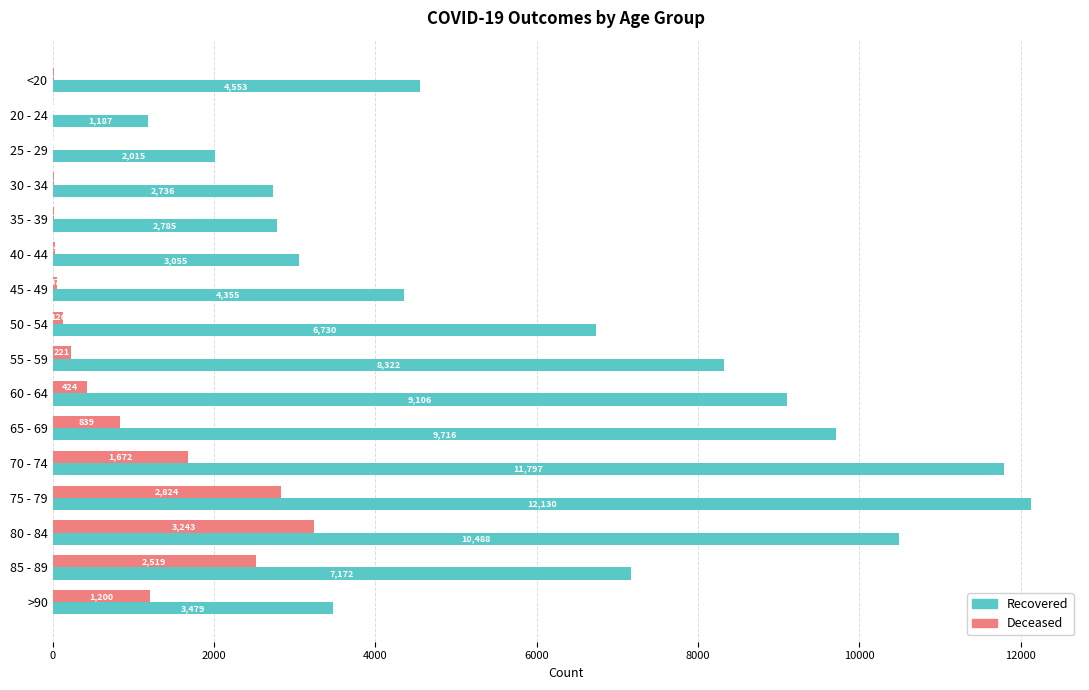

At which category is the sum across all series the highest?

75 - 79